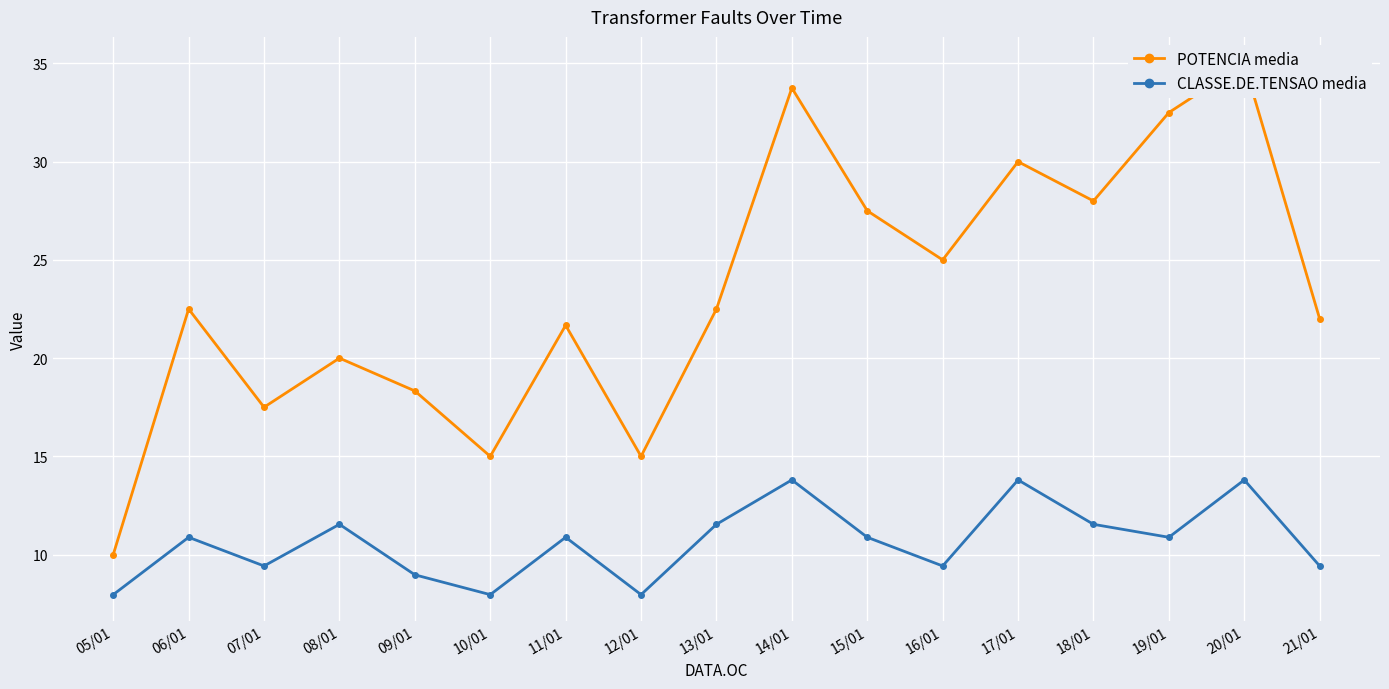

What is the minimum value shown in the chart?

8.0